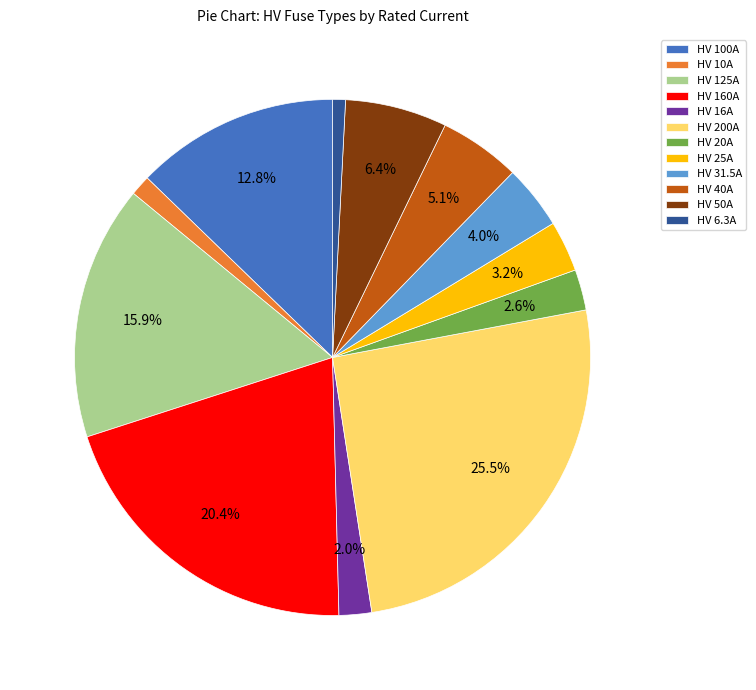

To the nearest percent, what is the difference between the largest and smallest slice percentages?

25%